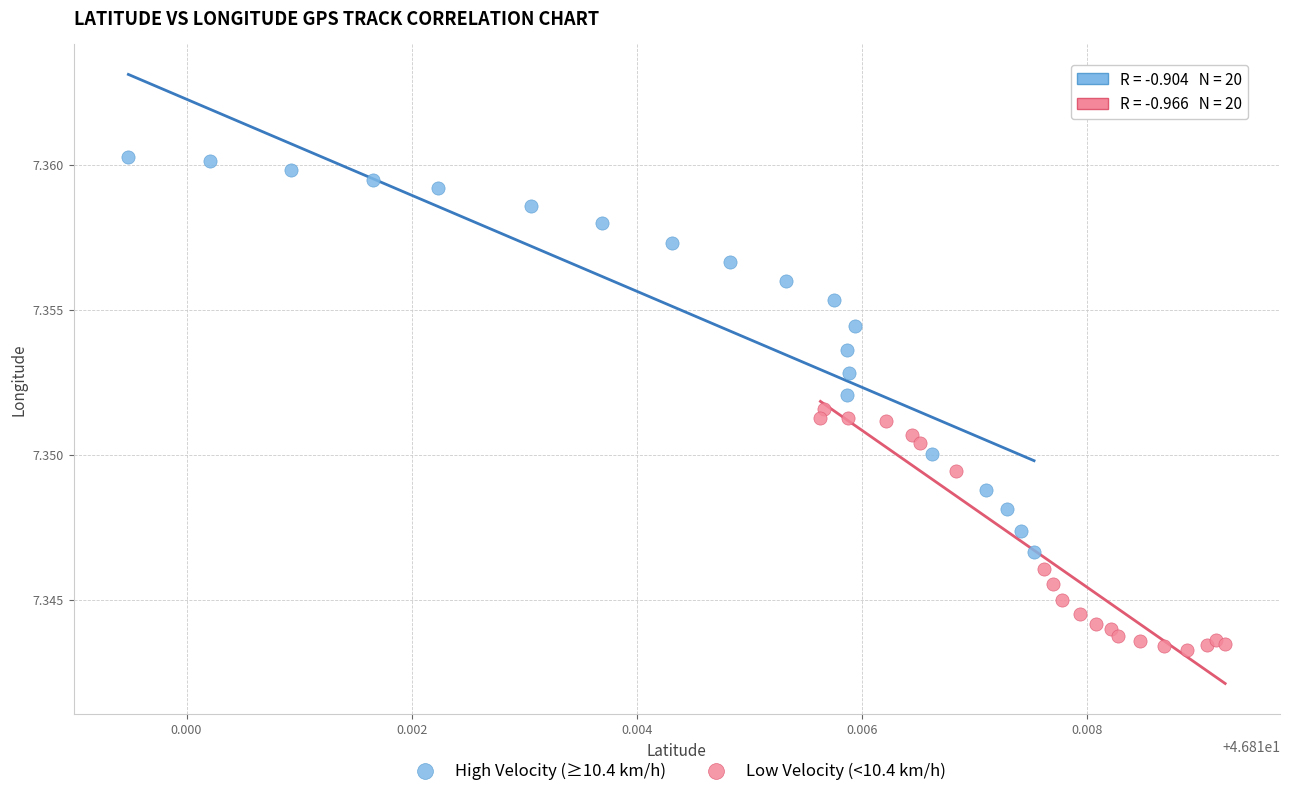

Which series contains the lowest Y value?

Low Velocity (<10.4 km/h)